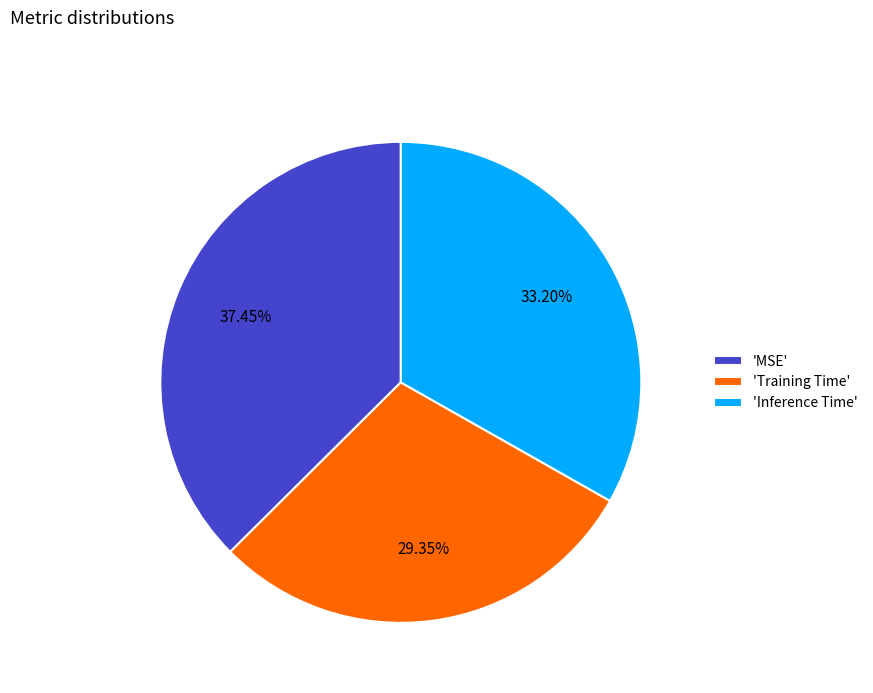

Combined, do 'Inference Time' and 'MSE' account for over 50%?

Yes